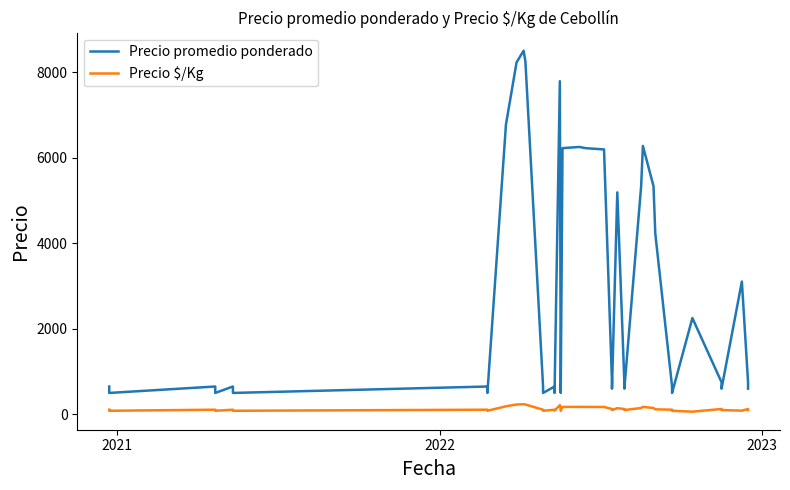

What is the difference between the maximum and second lowest values in the Precio promedio ponderado series?

8000